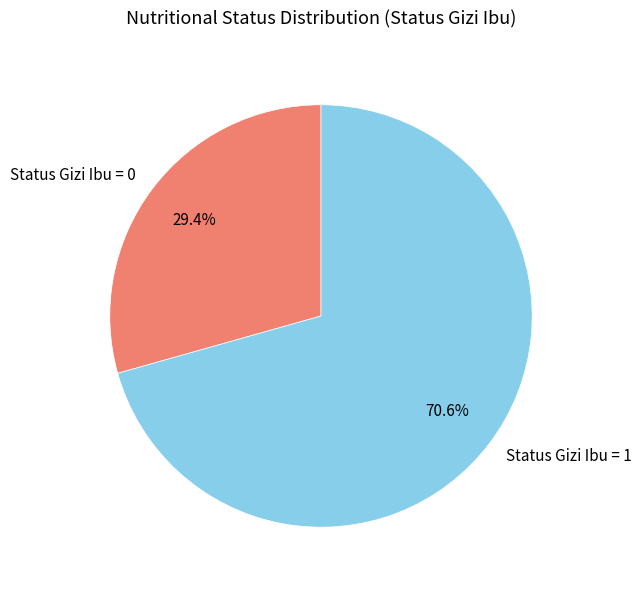

Does Status Gizi Ibu = 0 account for over 50% of the chart?

No